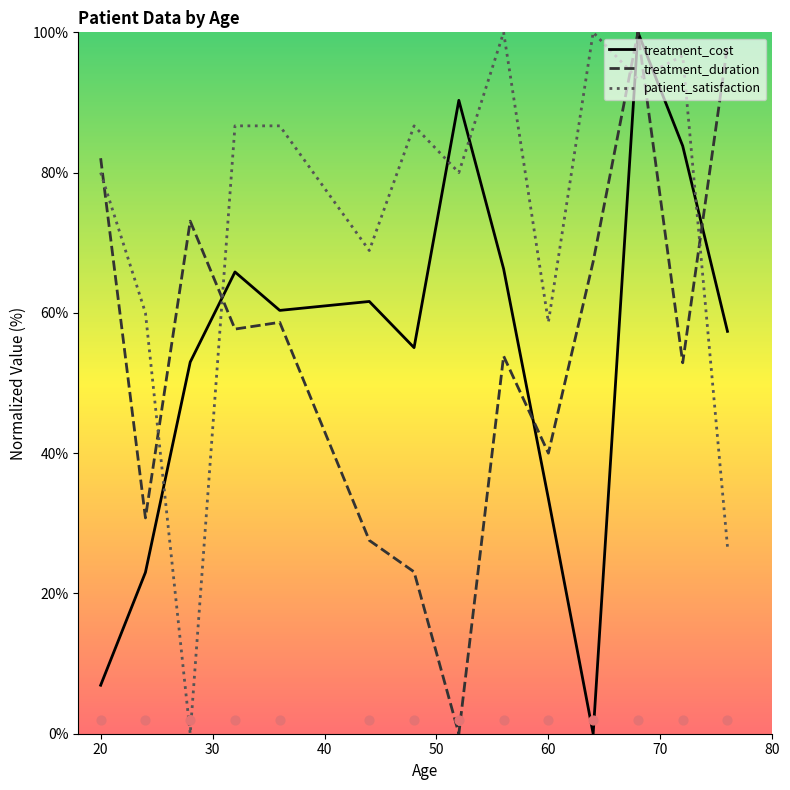

How many times do patient_satisfaction and treatment_duration cross each other?

6